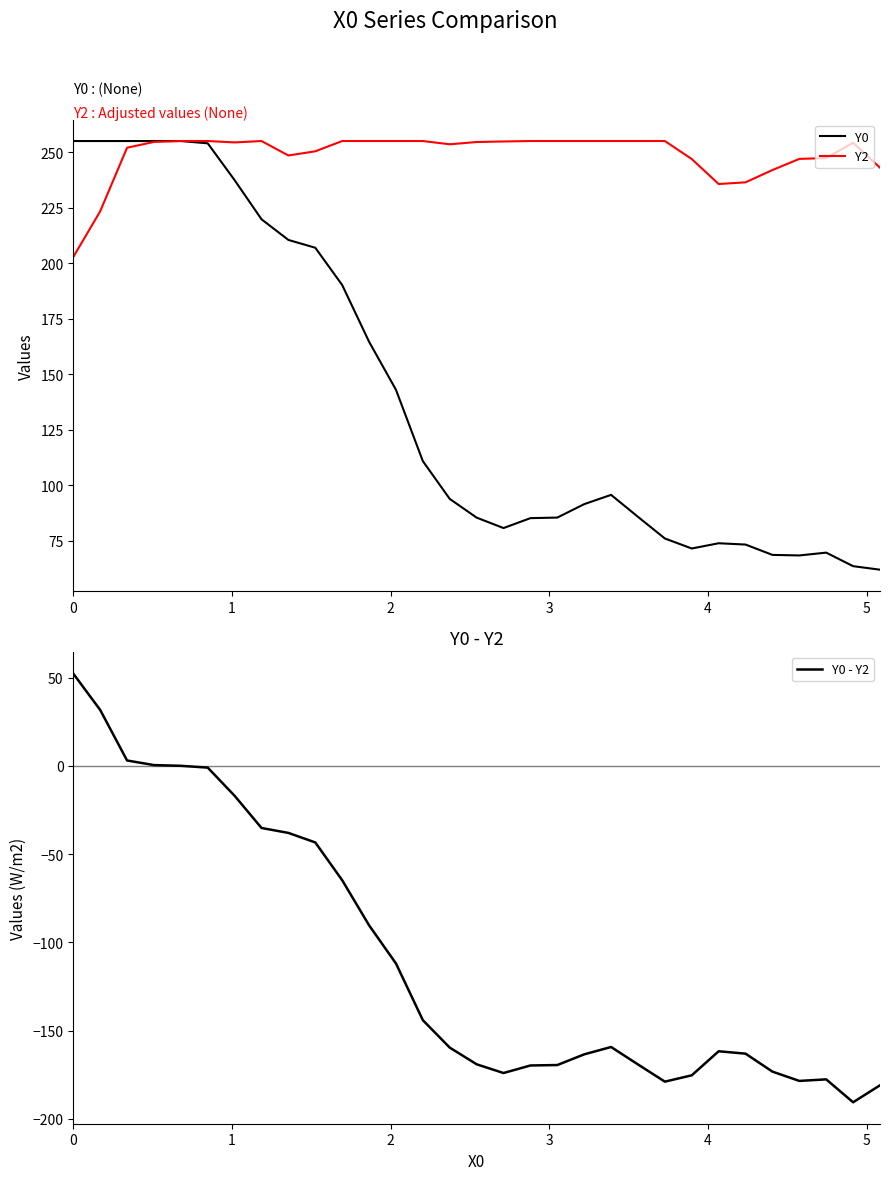

What is the highest value of the Y2 series?

255.0